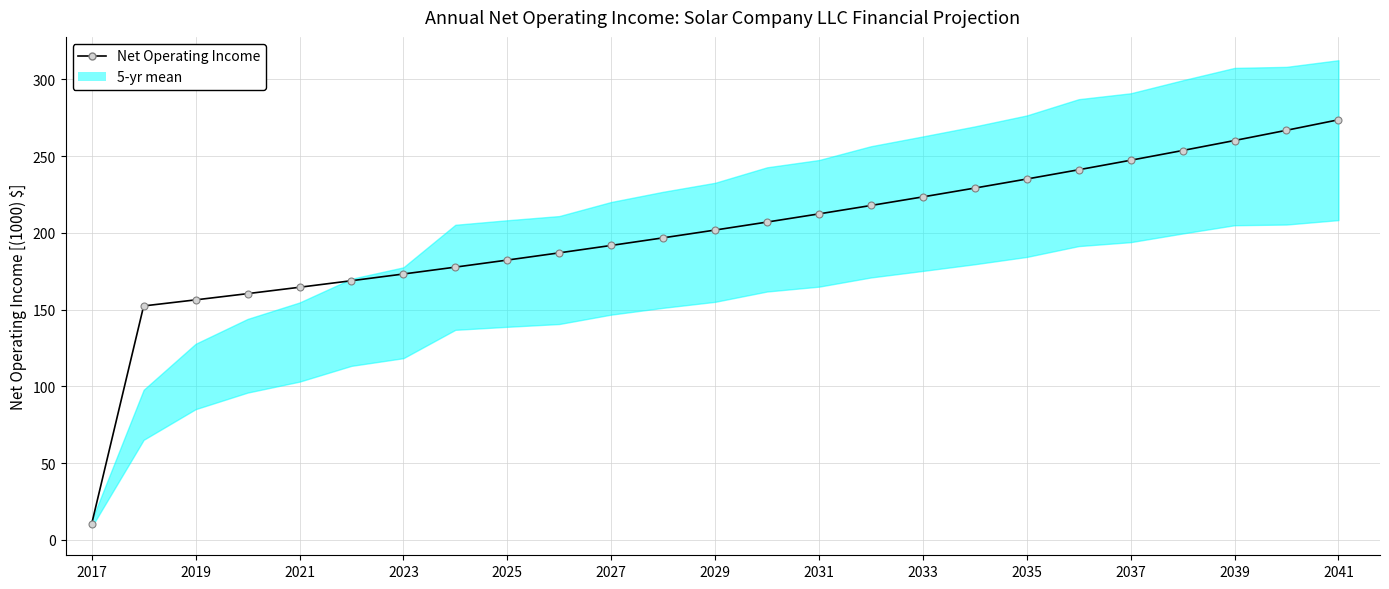

Count the number of values greater than 201.

13